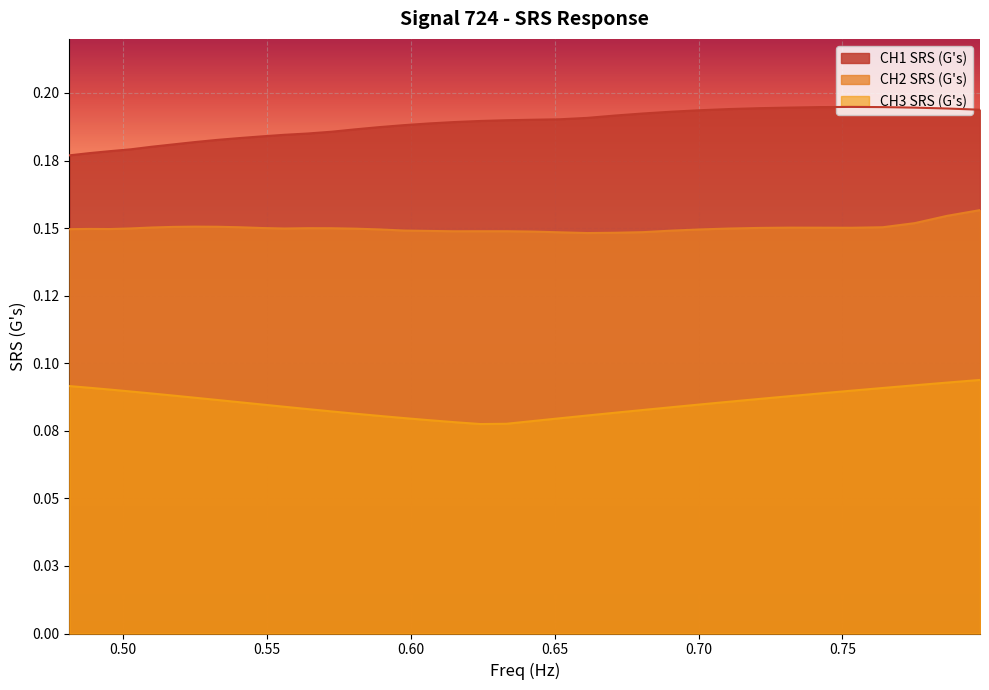

Reading left to right, transcribe all the data shown in this chart.

CH1 SRS (G's): 0.2	0.2	0.2	0.2	0.2	0.2	0.2	0.2	0.2	0.2	0.2	0.2	0.2	0.2	0.2	0.2	0.2	0.2	0.2	0.2	0.2	0.2	0.2	0.2	0.2	0.2	0.2	0.2	0.2	0.2	0.2	0.2	0.2	0.2	0.2	0.2
CH2 SRS (G's): 0.1	0.1	0.1	0.1	0.2	0.2	0.2	0.2	0.2	0.2	0.1	0.1	0.1	0.1	0.1	0.1	0.1	0.1	0.1	0.1	0.1	0.1	0.1	0.1	0.1	0.1	0.1	0.1	0.2	0.2	0.2	0.2	0.2	0.2	0.2	0.2
CH3 SRS (G's): 0.1	0.1	0.1	0.1	0.1	0.1	0.1	0.1	0.1	0.1	0.1	0.1	0.1	0.1	0.1	0.1	0.1	0.1	0.1	0.1	0.1	0.1	0.1	0.1	0.1	0.1	0.1	0.1	0.1	0.1	0.1	0.1	0.1	0.1	0.1	0.1